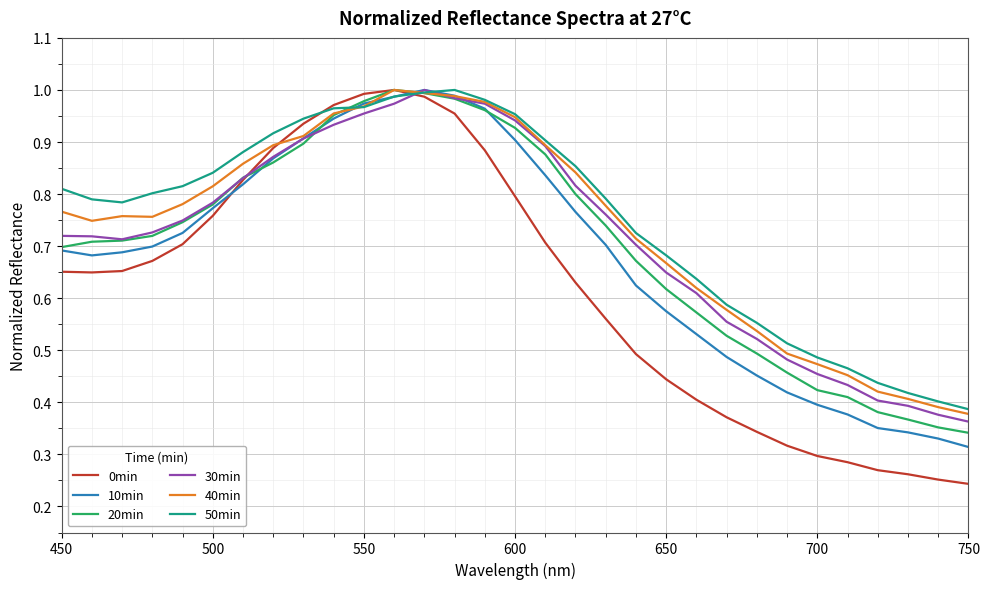

Which series has the widest spread of values?

0min